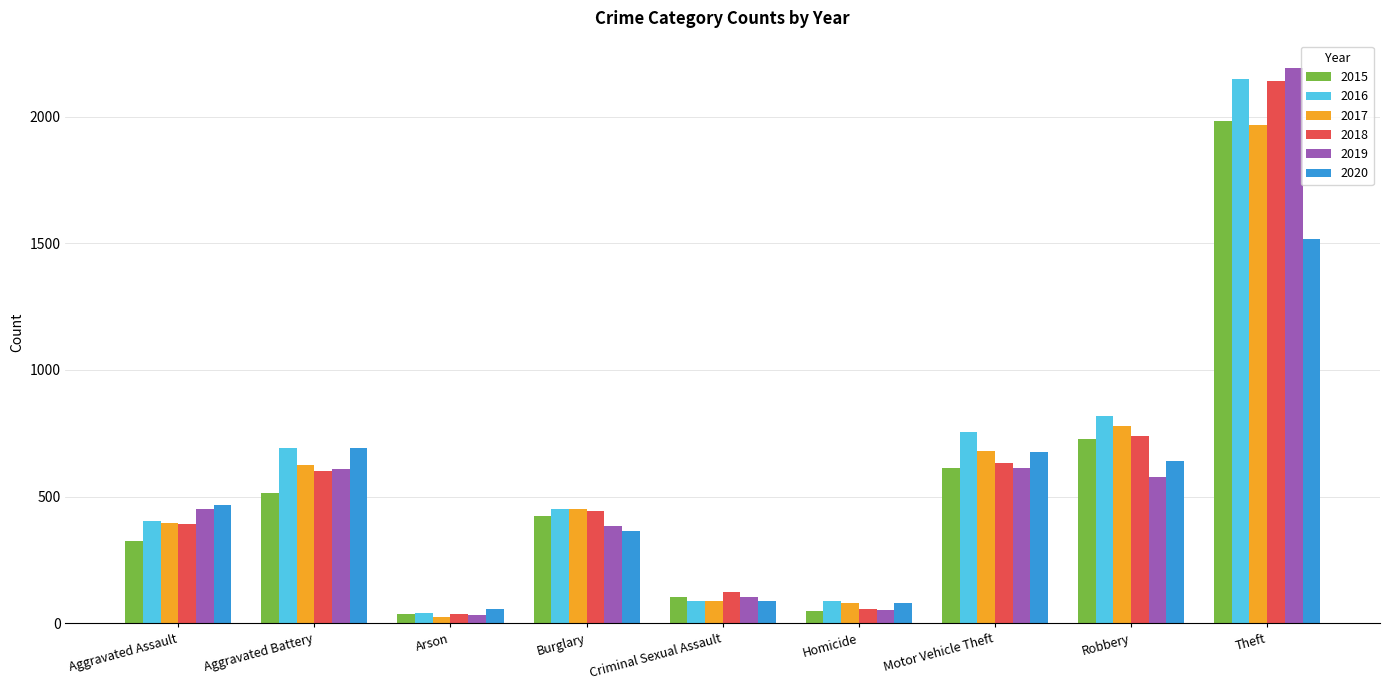

At how many categories does at least one series exceed 1888?

1